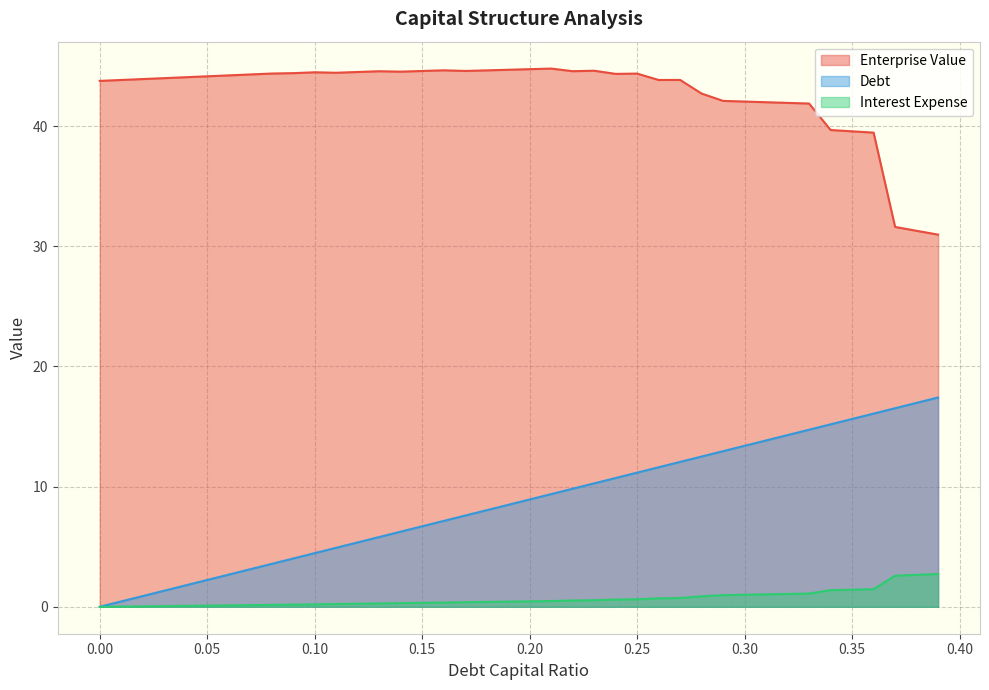

What is the label of the 12th point from the left?

0.11